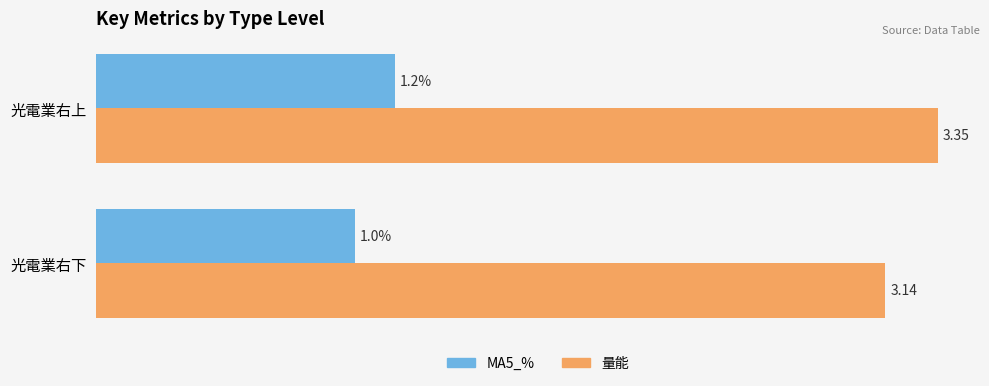

Rank the categories by 量能 value from lowest to highest.

光電業右下, 光電業右上